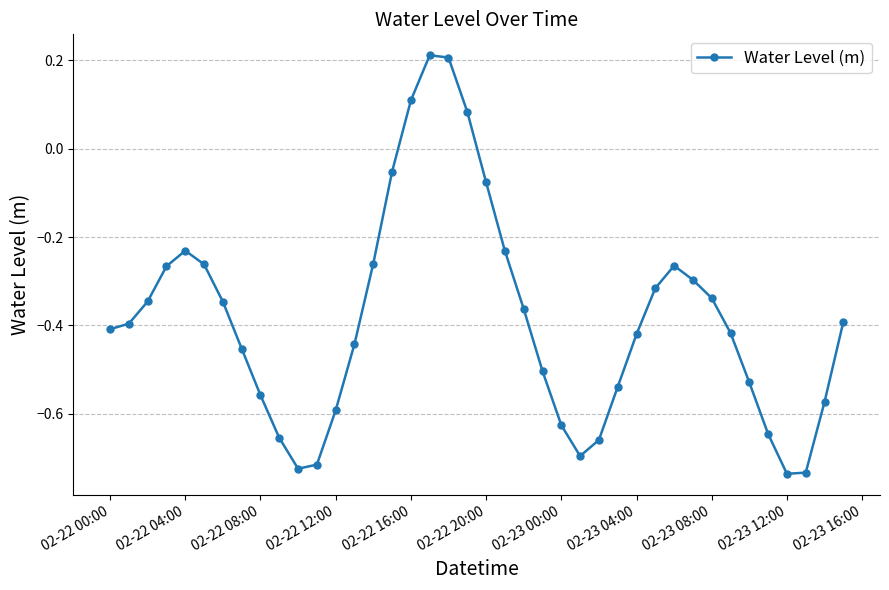

How many values are below zero?

36